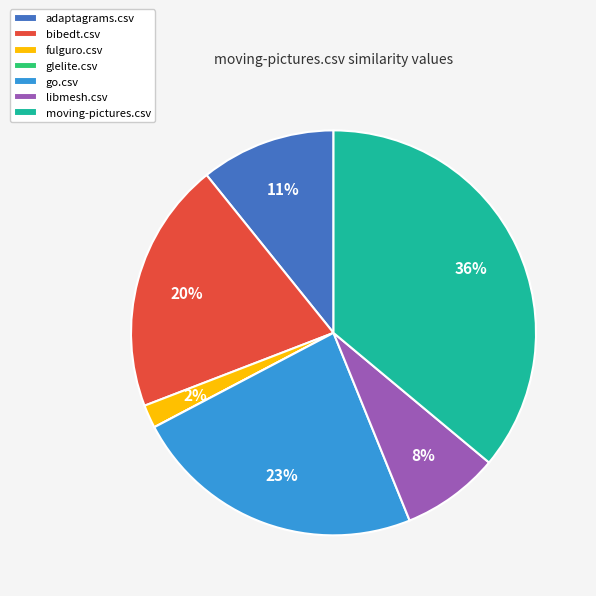

To the nearest percent, what is the difference between the largest and smallest slice percentages?

36%